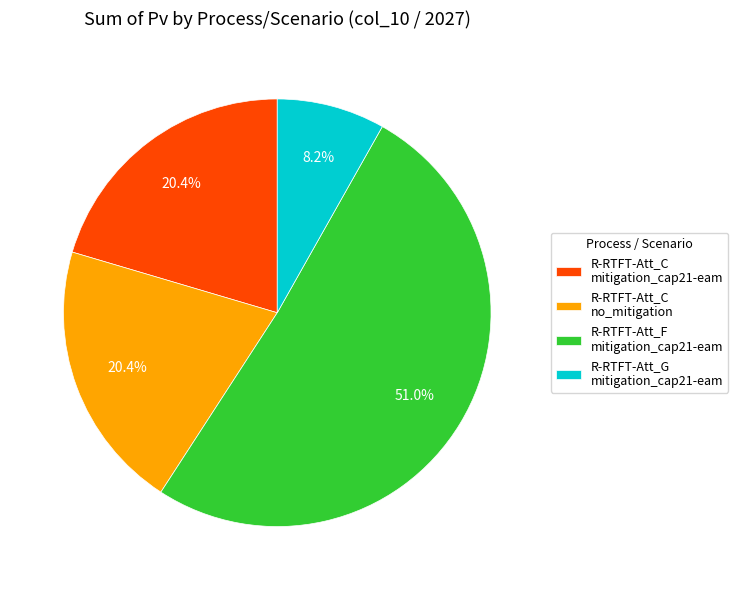

What is the smallest slice in the pie chart?

R-RTFT-Att_G mitigation_cap21-eam